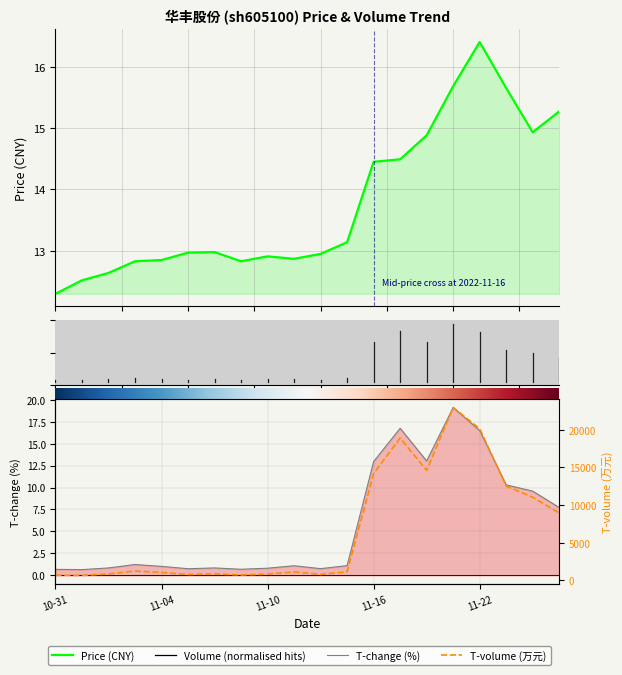

What is the average value of the price series?

13.8